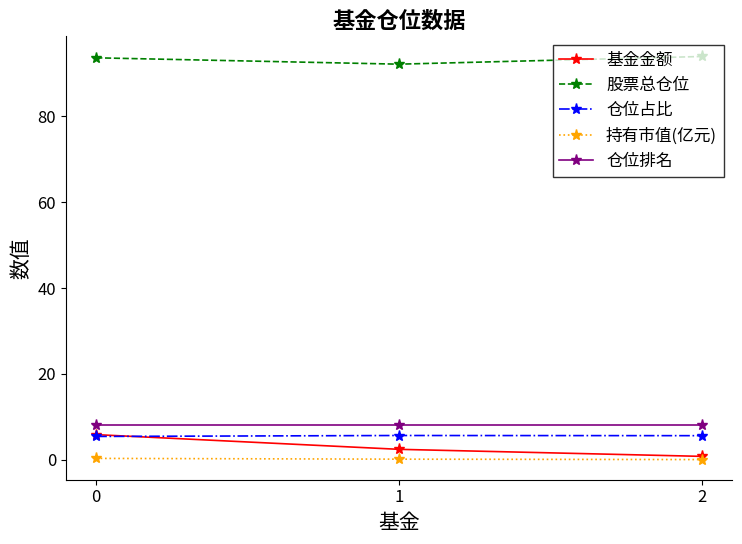

What is the value of the 仓位排名 point at the 3rd from the left?

8.0